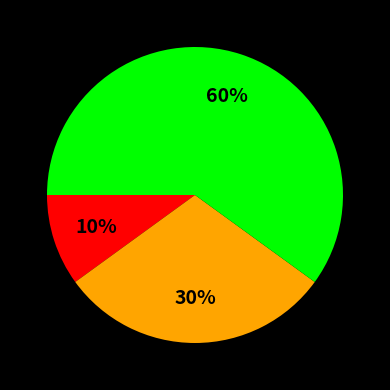

Does any single category account for the majority?

Yes